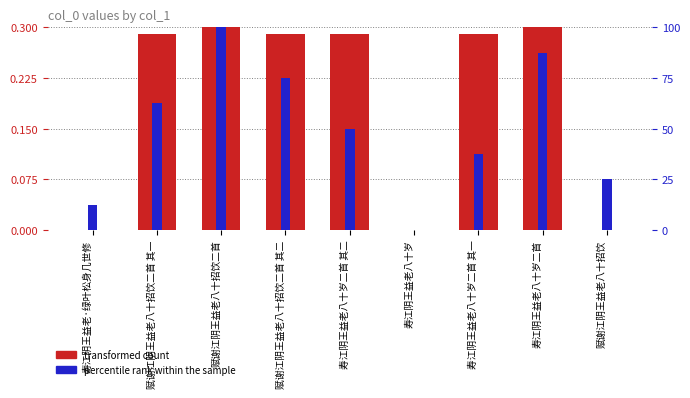

What position from the right is 赋谢江阴王益老八十招饮二首 其二?

6